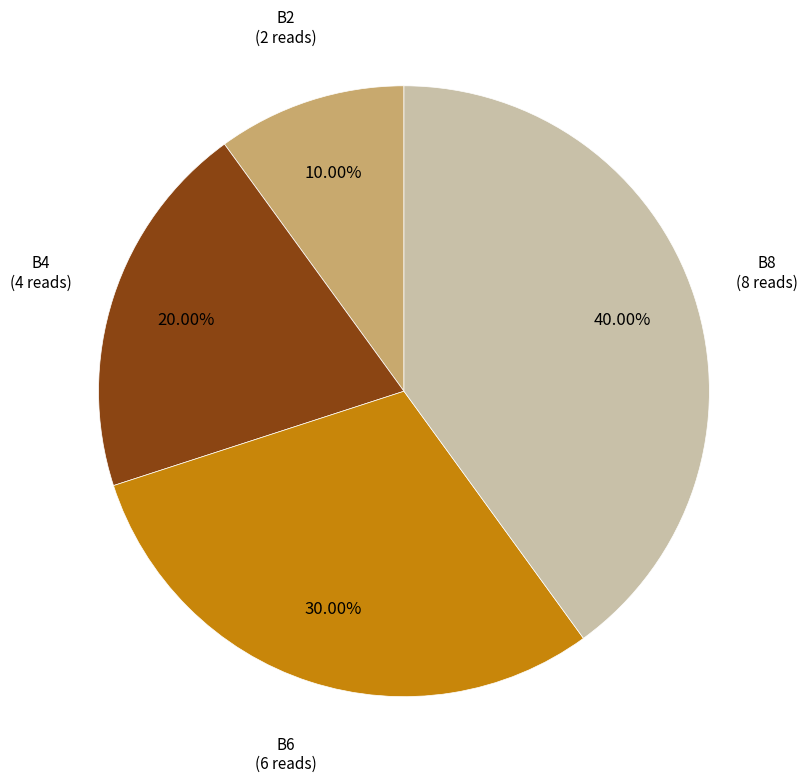

Is there a majority slice in this chart?

No